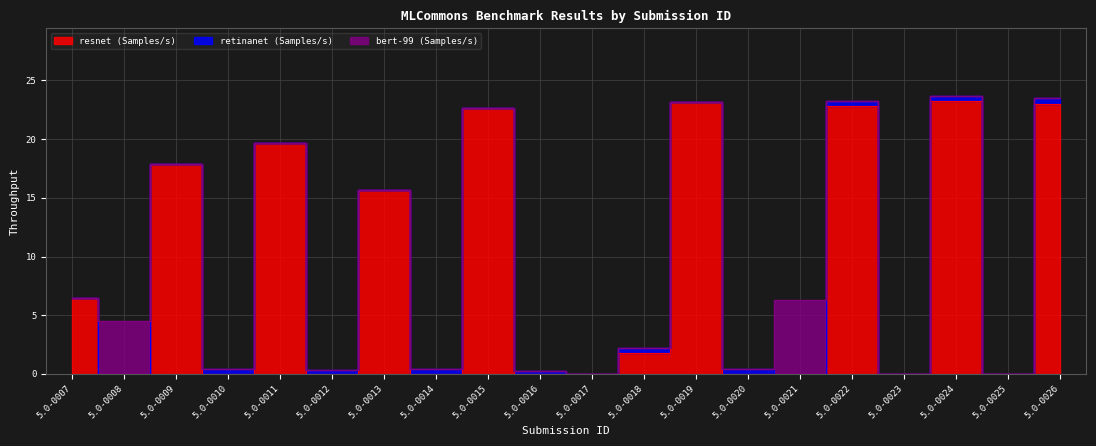

Count the number of categories in the chart.

20